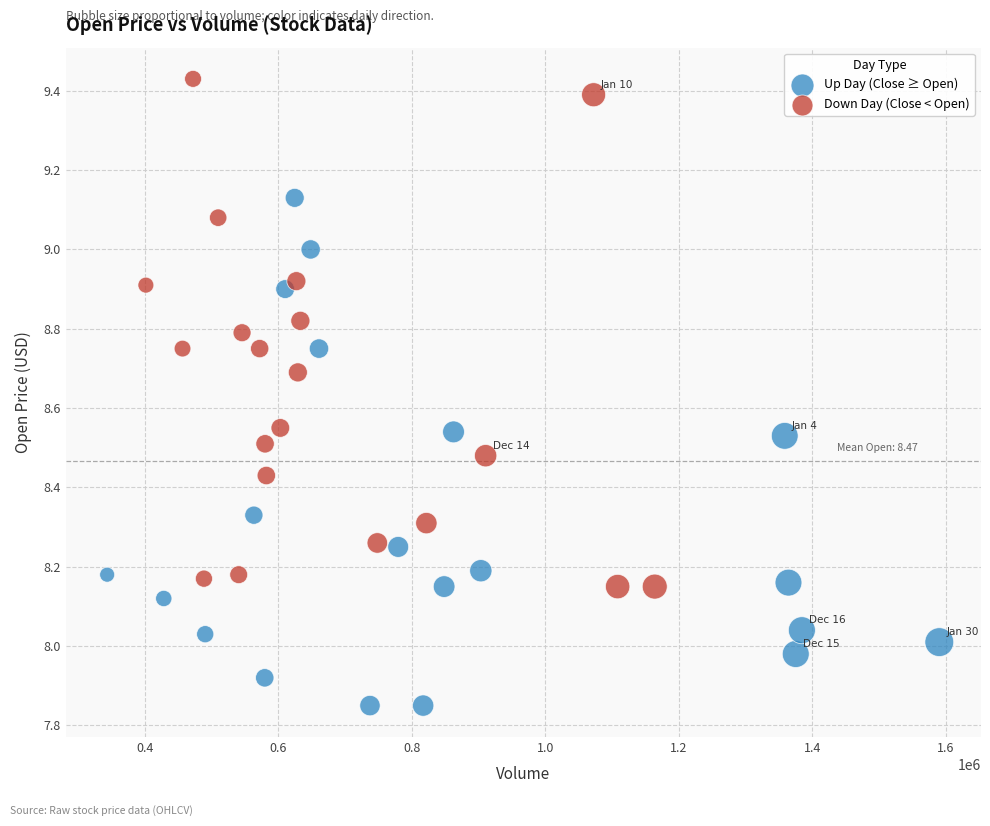

Which series reaches the maximum Y coordinate?

Down Day (Close < Open)